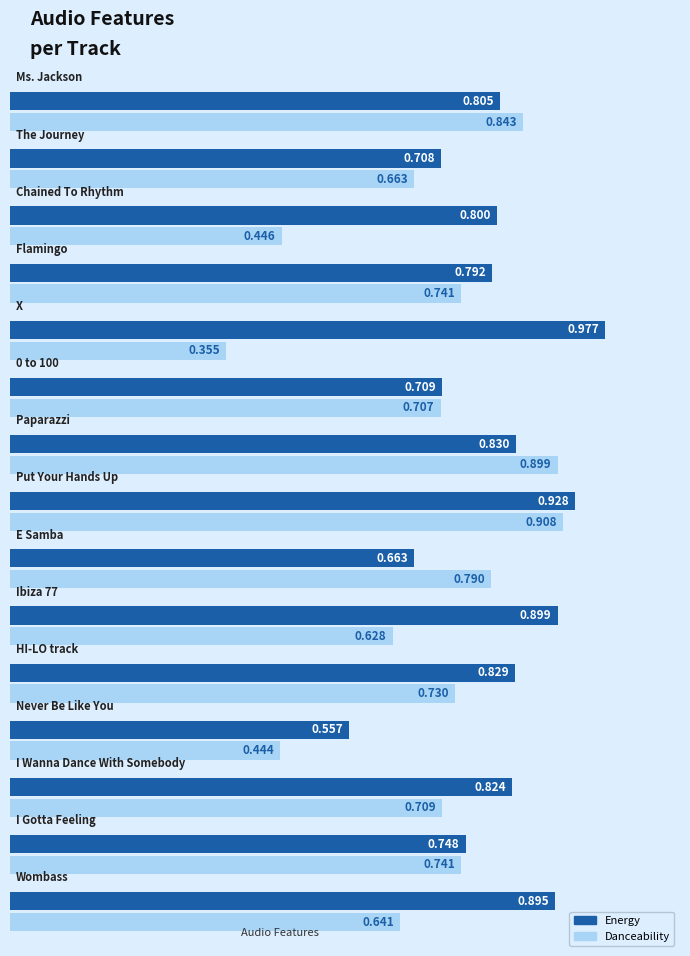

Reading left to right, extract all data points from this chart.

Energy: 0.9	0.7	0.8	0.6	0.8	0.9	0.7	0.9	0.8	0.7	1.0	0.8	0.8	0.7	0.8
Danceability: 0.6	0.7	0.7	0.4	0.7	0.6	0.8	0.9	0.9	0.7	0.4	0.7	0.4	0.7	0.8